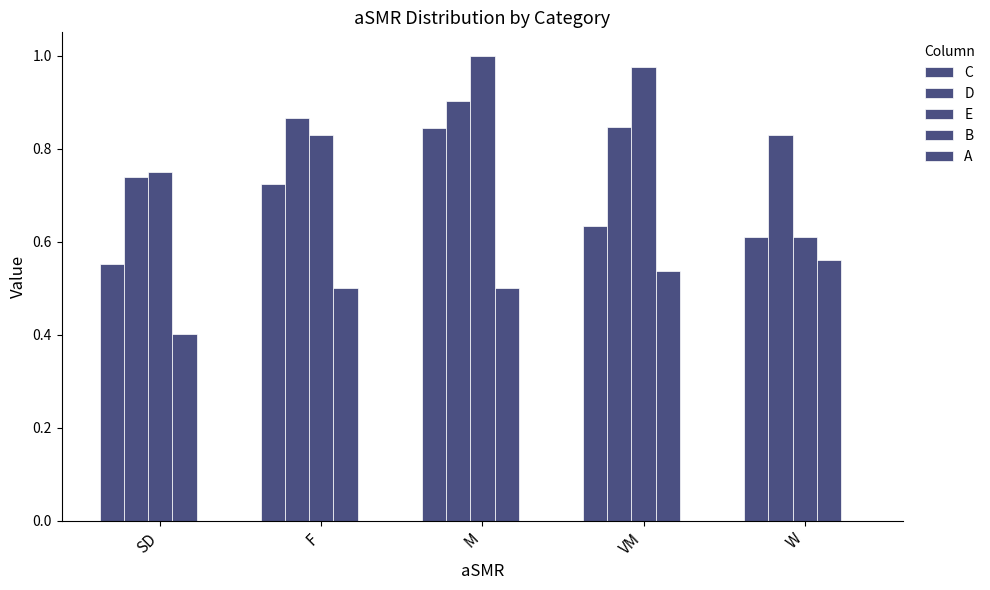

How many groups of bars are there?

5